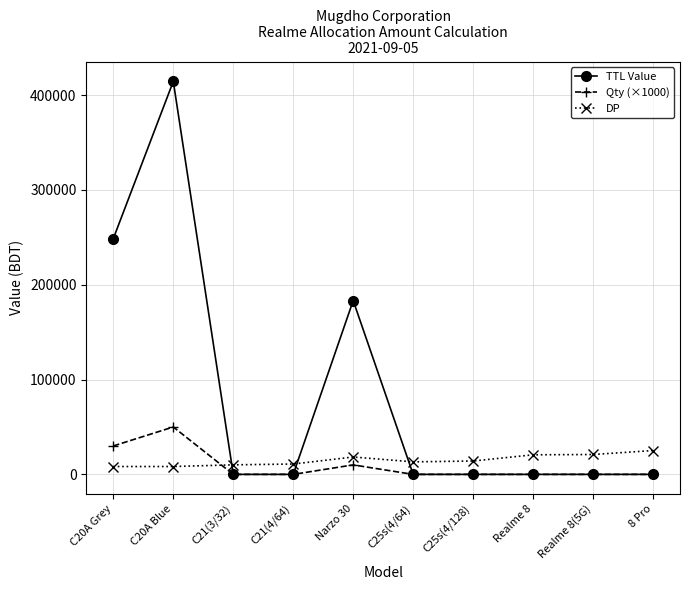

Where is the first local maximum for TTL Value?

C20A Blue